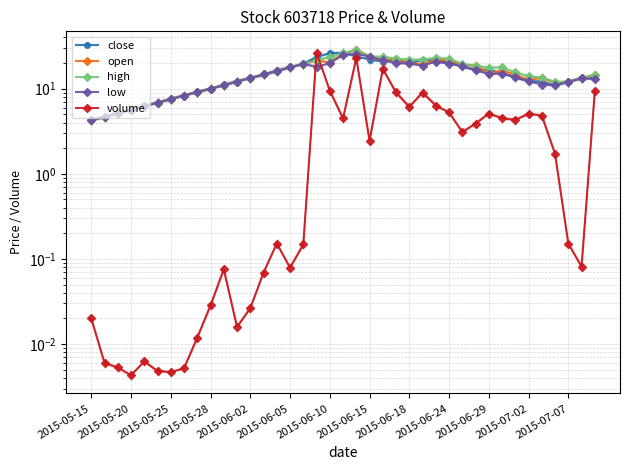

The high series shows 15.5 at 32. True or false?

True